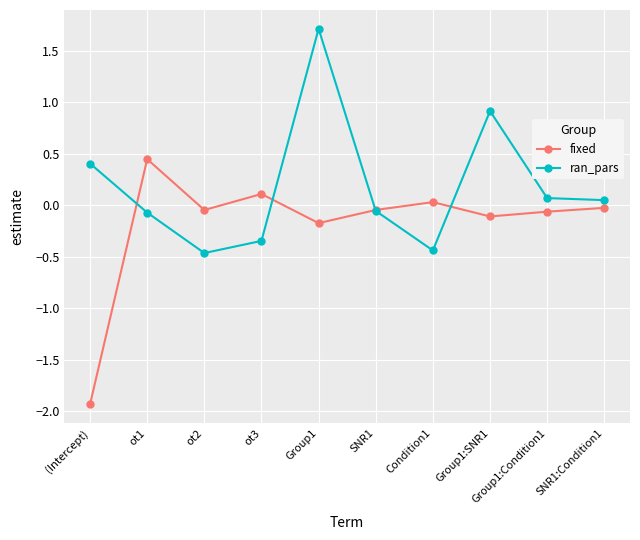

At which category is the sum across all series the highest?

Group1